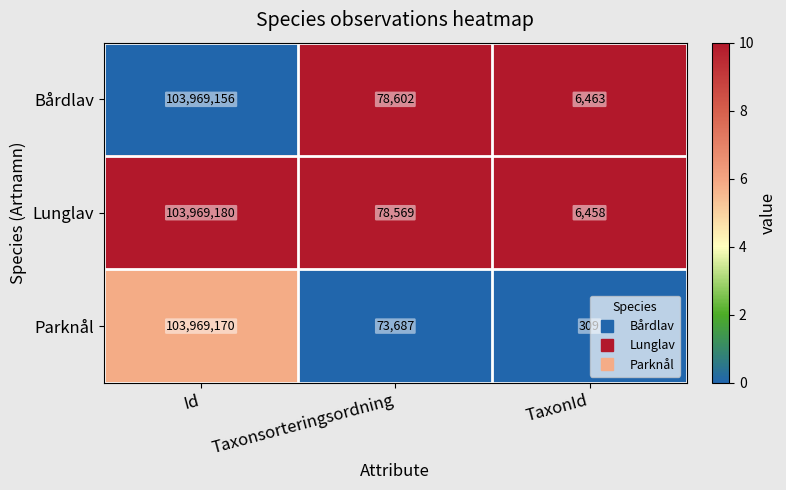

What is the average value of the Bårdlav series?

34684740